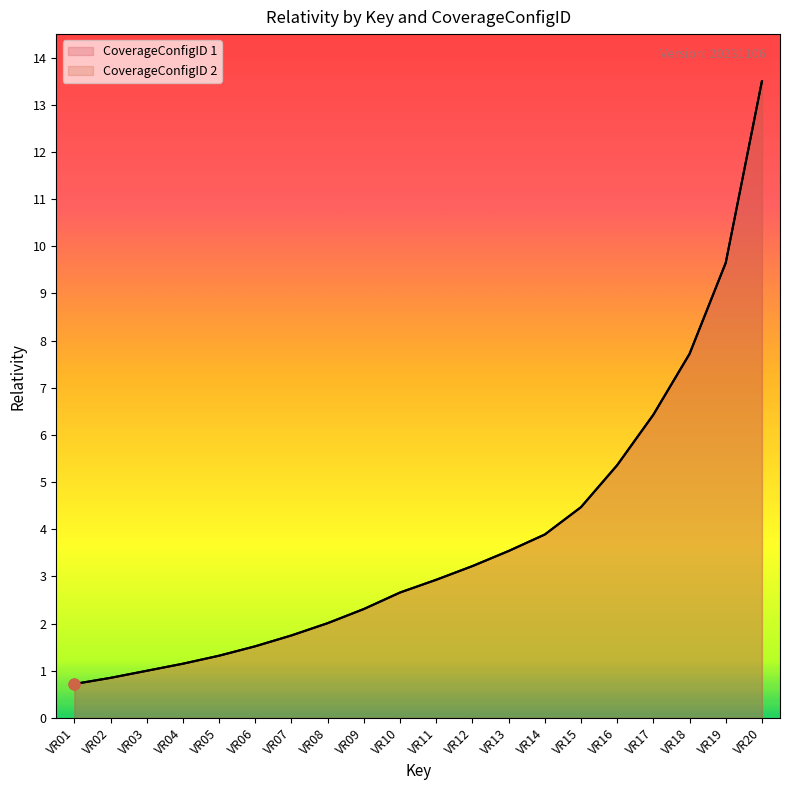

What are all the series names shown in the legend?

CoverageConfigID 1, CoverageConfigID 2